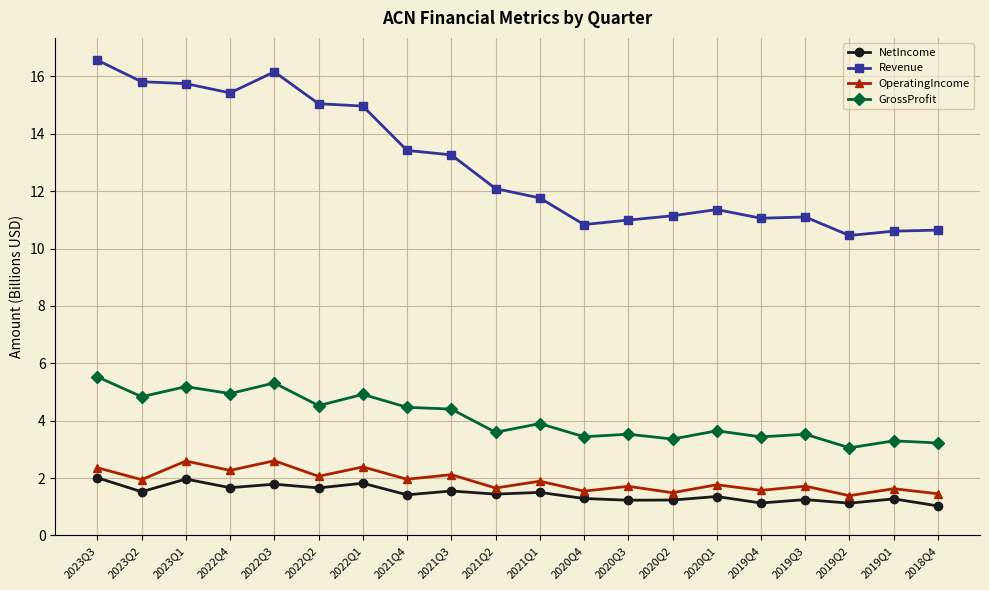

What are all the series names shown in the legend?

NetIncome, Revenue, OperatingIncome, GrossProfit